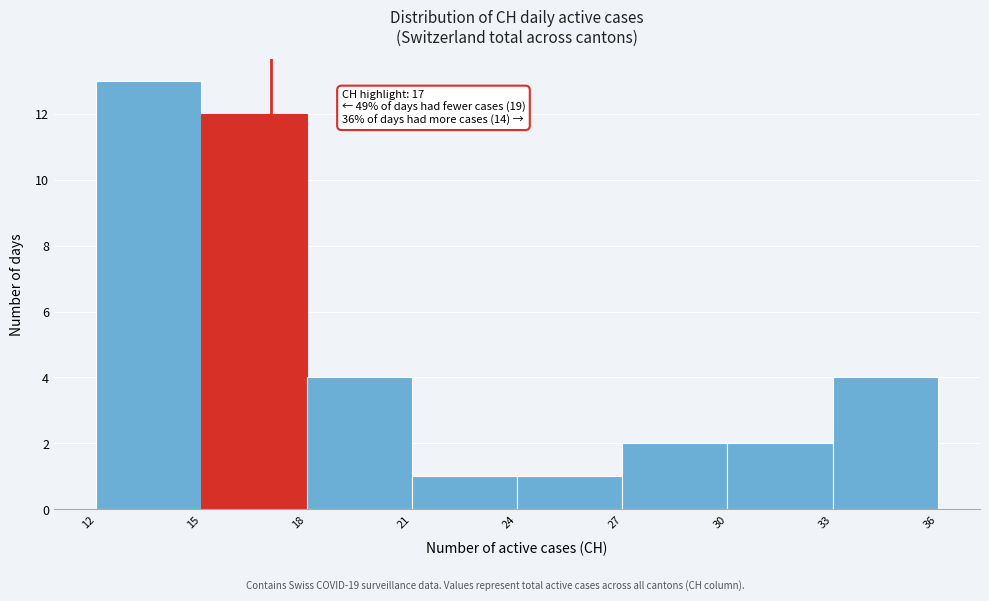

Over which range of the x-axis is the bar tallest?

12 to 15